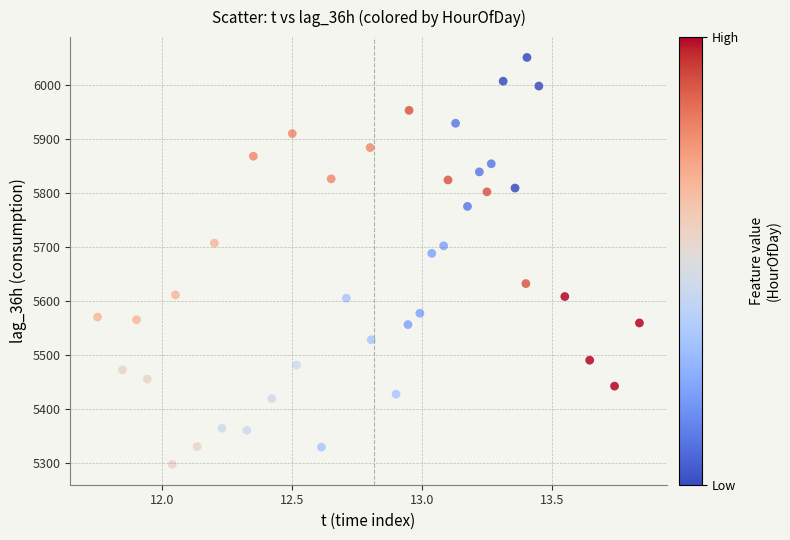

What Y value in the scatter plot is closest to 5674?

5688